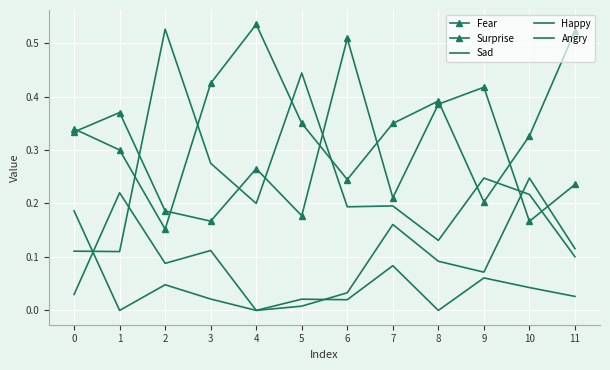

Reading left to right, extract all data points from this chart.

Fear: 0=0.3	1=0.3	2=0.2	3=0.4	4=0.5	5=0.4	6=0.2	7=0.3	8=0.4	9=0.2	10=0.3	11=0.5
Surprise: 0=0.3	1=0.4	2=0.2	3=0.2	4=0.3	5=0.2	6=0.5	7=0.2	8=0.4	9=0.4	10=0.2	11=0.2
Sad: 0=0.1	1=0.1	2=0.5	3=0.3	4=0.2	5=0.4	6=0.2	7=0.2	8=0.1	9=0.2	10=0.2	11=0.1
Happy: 0=0.0	1=0.2	2=0.1	3=0.1	4=0.0	5=0.0	6=0.0	7=0.2	8=0.1	9=0.1	10=0.2	11=0.1
Angry: 0=0.2	1=0.0	2=0.0	3=0.0	4=0.0	5=0.0	6=0.0	7=0.1	8=0.0	9=0.1	10=0.0	11=0.0